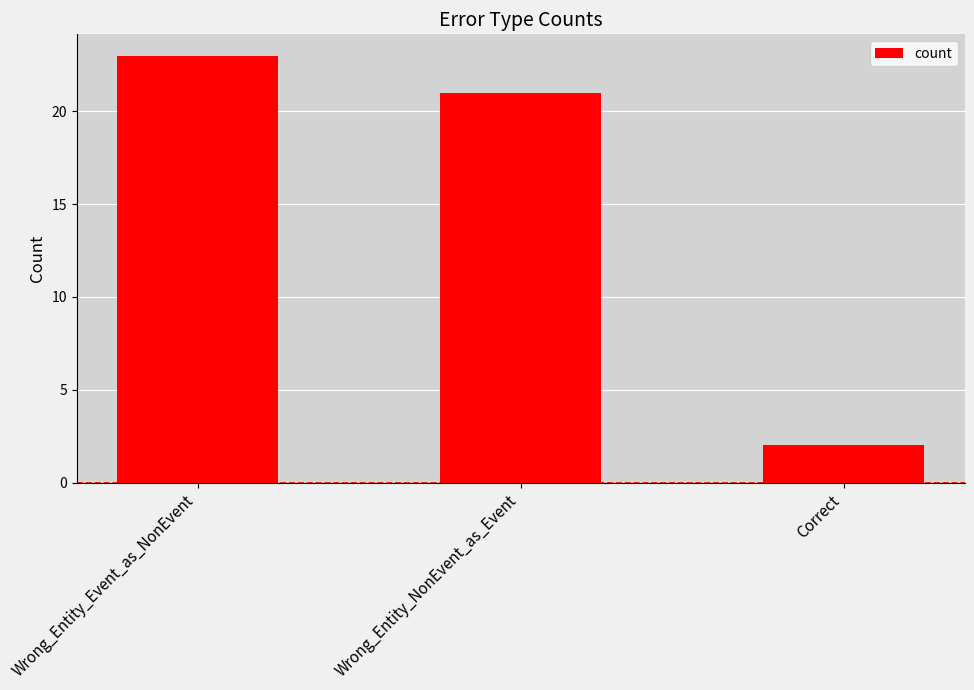

What is the difference between the maximum and second lowest values?

2